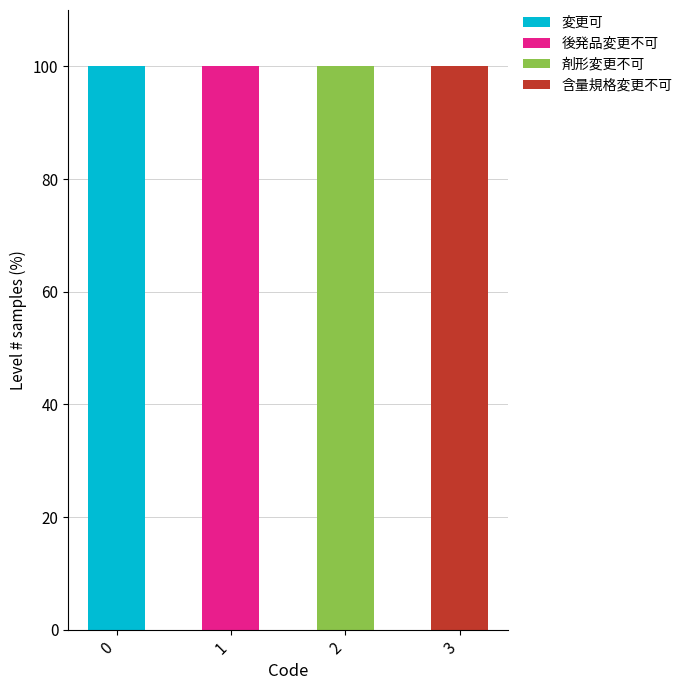

What are all the series names shown in the legend?

変更可, 後発品変更不可, 剤形変更不可, 含量規格変更不可